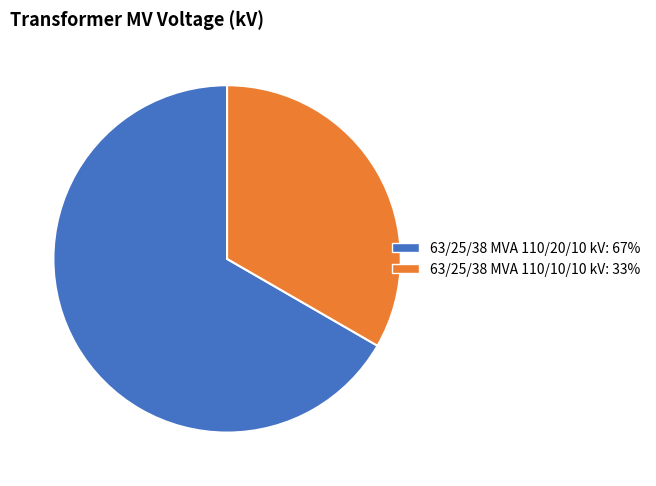

Combined, do 63/25/38 MVA 110/10/10 kV and 63/25/38 MVA 110/20/10 kV account for over 50%?

Yes